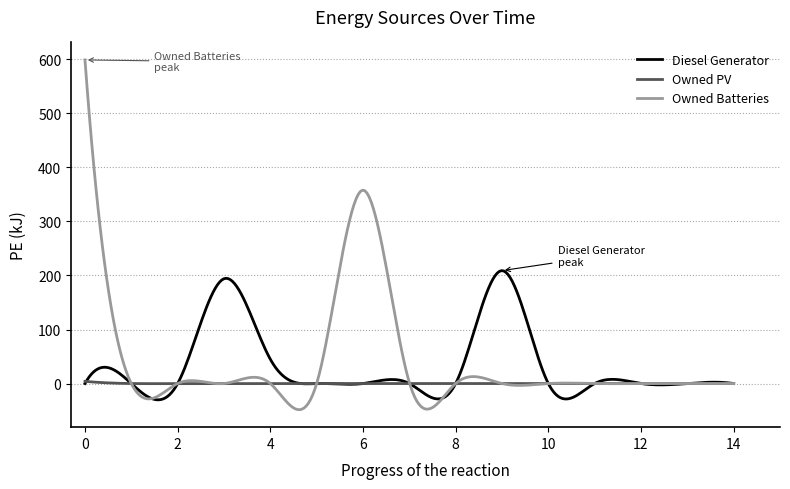

How many lines are shown in the chart?

3